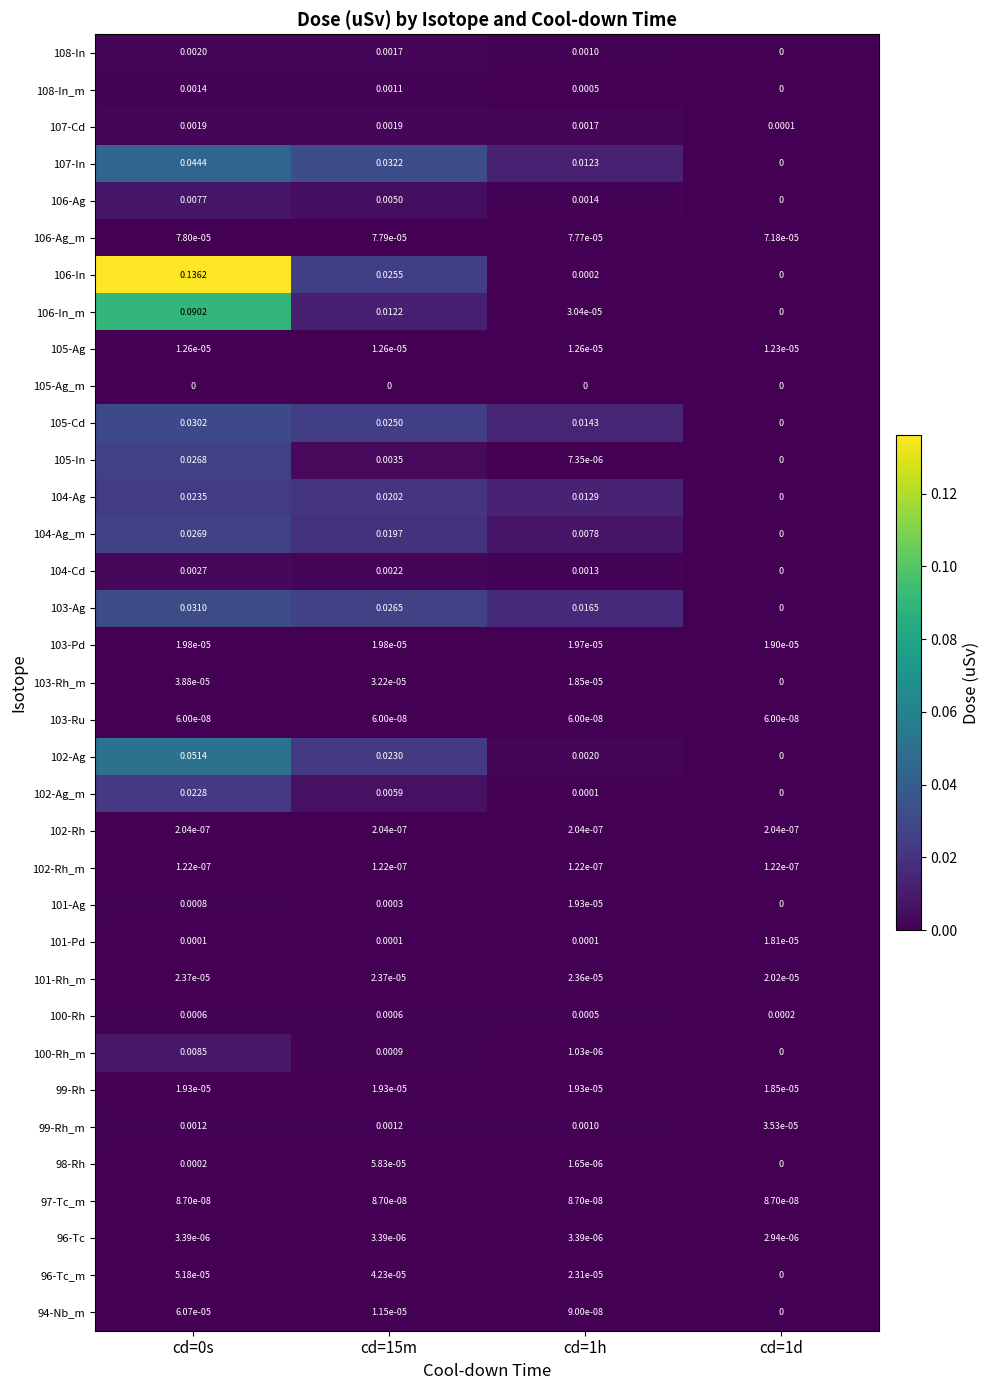

Is the value of 94-Nb_m at cd=1h greater than the value of 106-Ag at cd=15m?

No